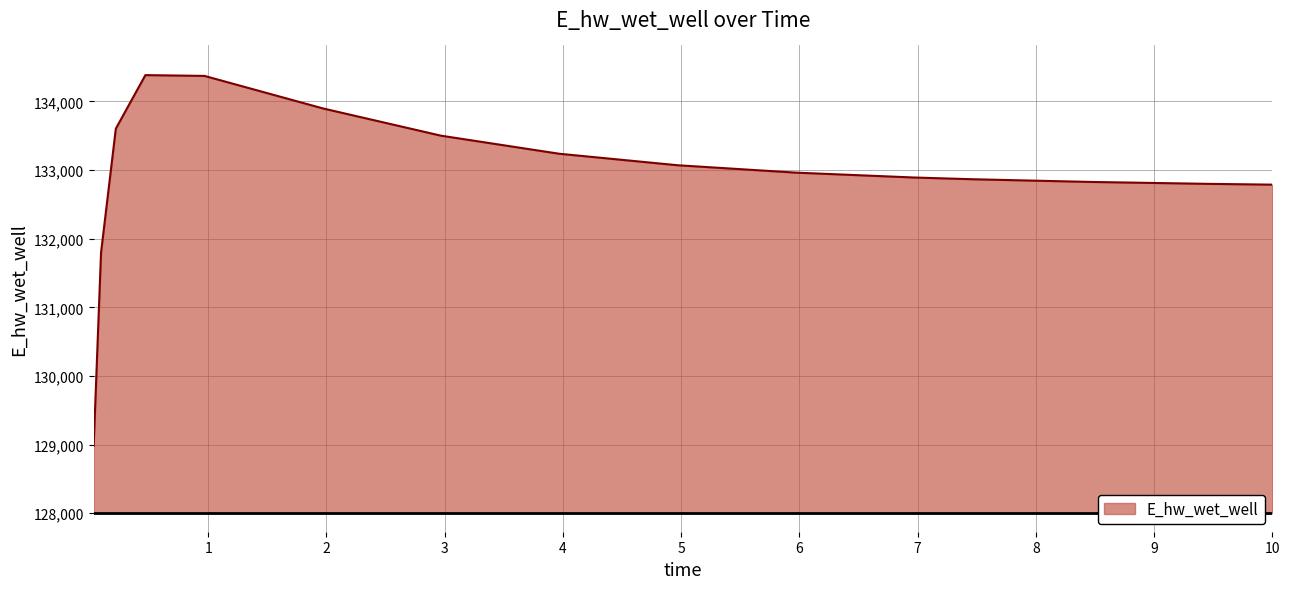

What is the maximum value shown in the chart?

134384.6